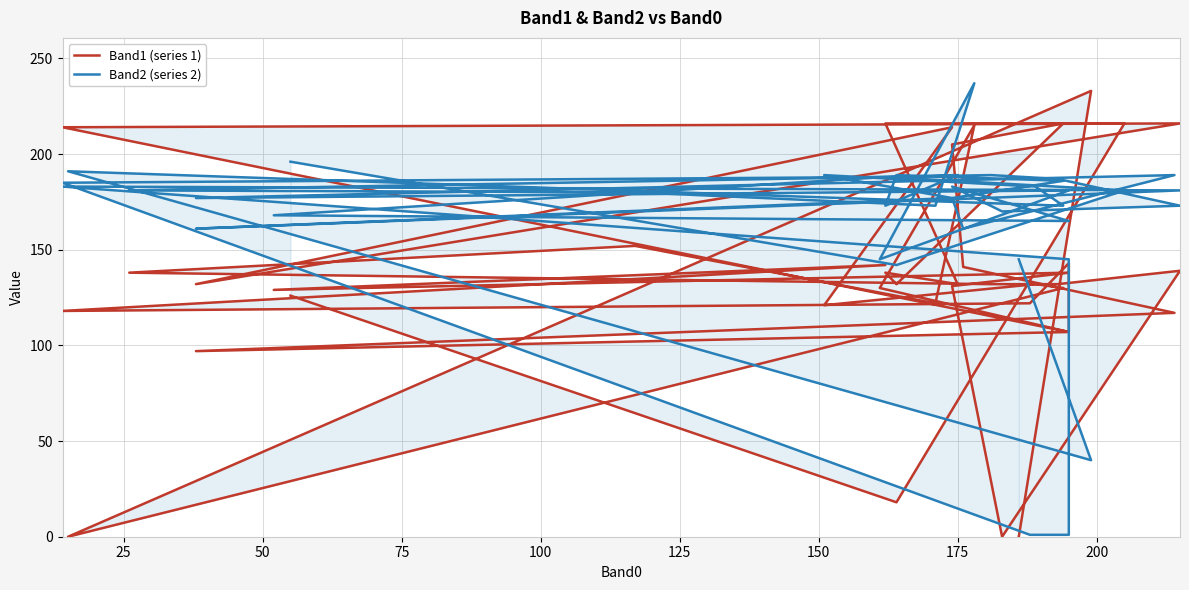

Which series has the widest spread of values?

Band2 (series 2)